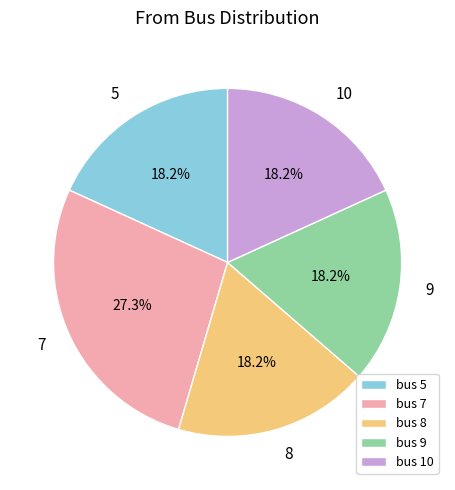

Do bus 7 and bus 9 together represent more than half of the pie?

No